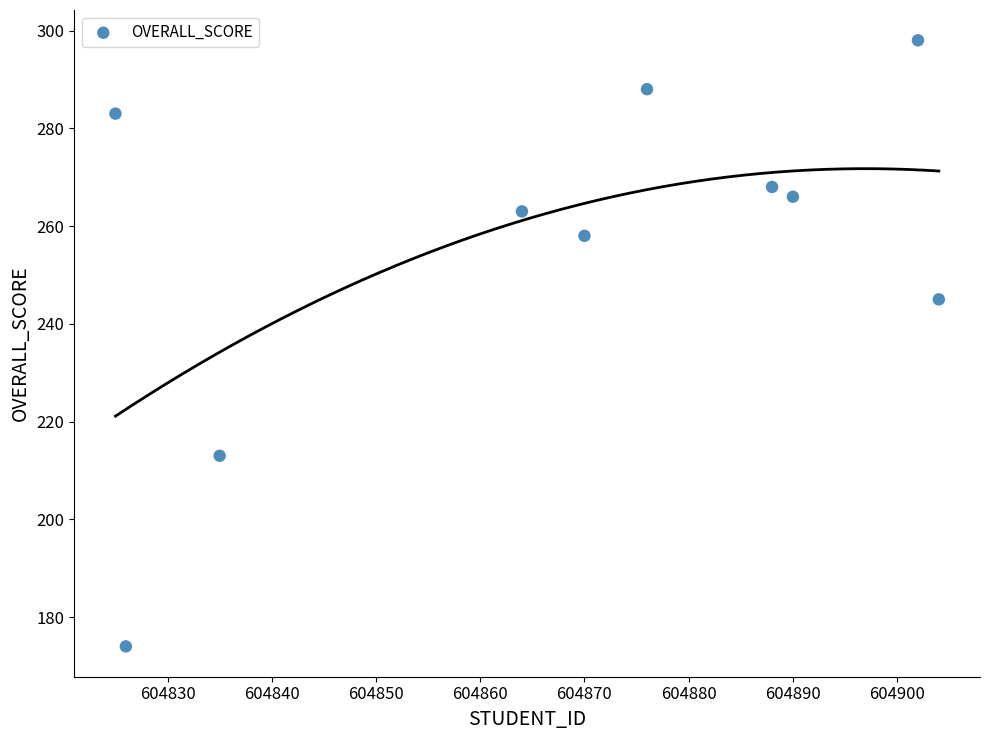

What is the average X value?

604868